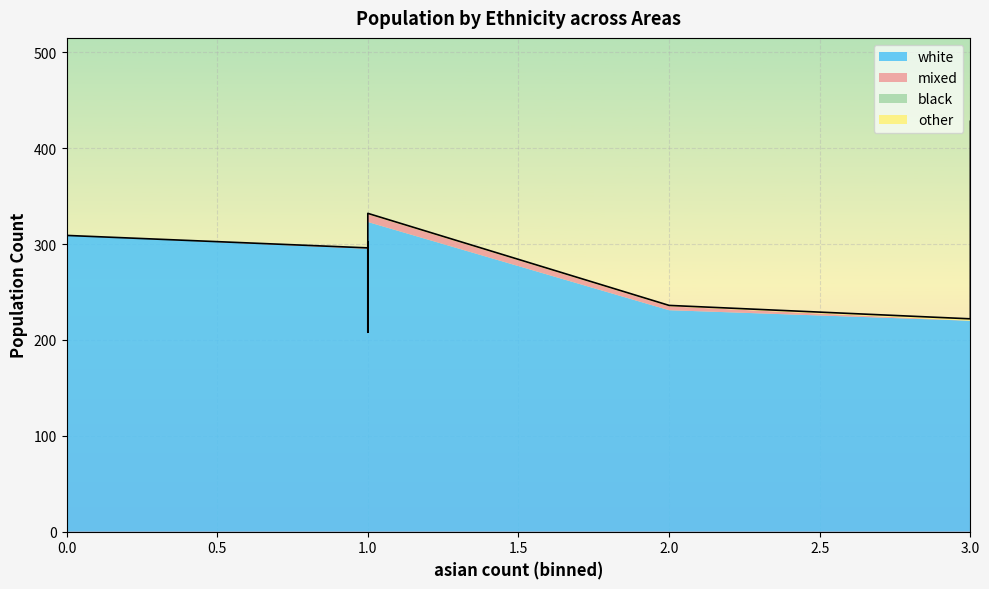

True or false: white and mixed cross at least once.

False